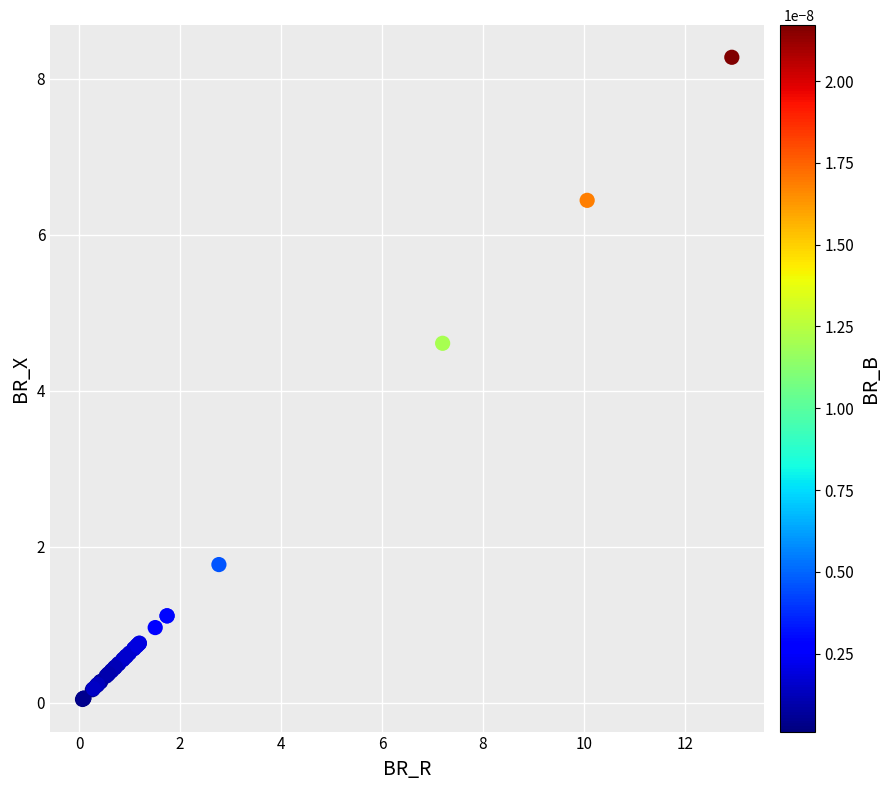

What Y value in the scatter plot is closest to 4?

4.6